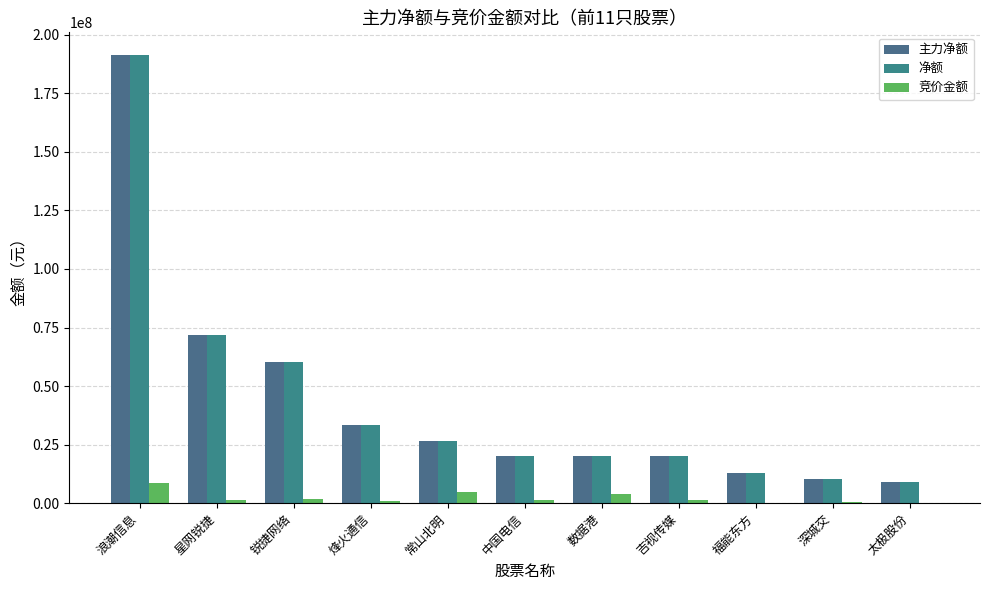

What is the greatest value displayed?

191464700